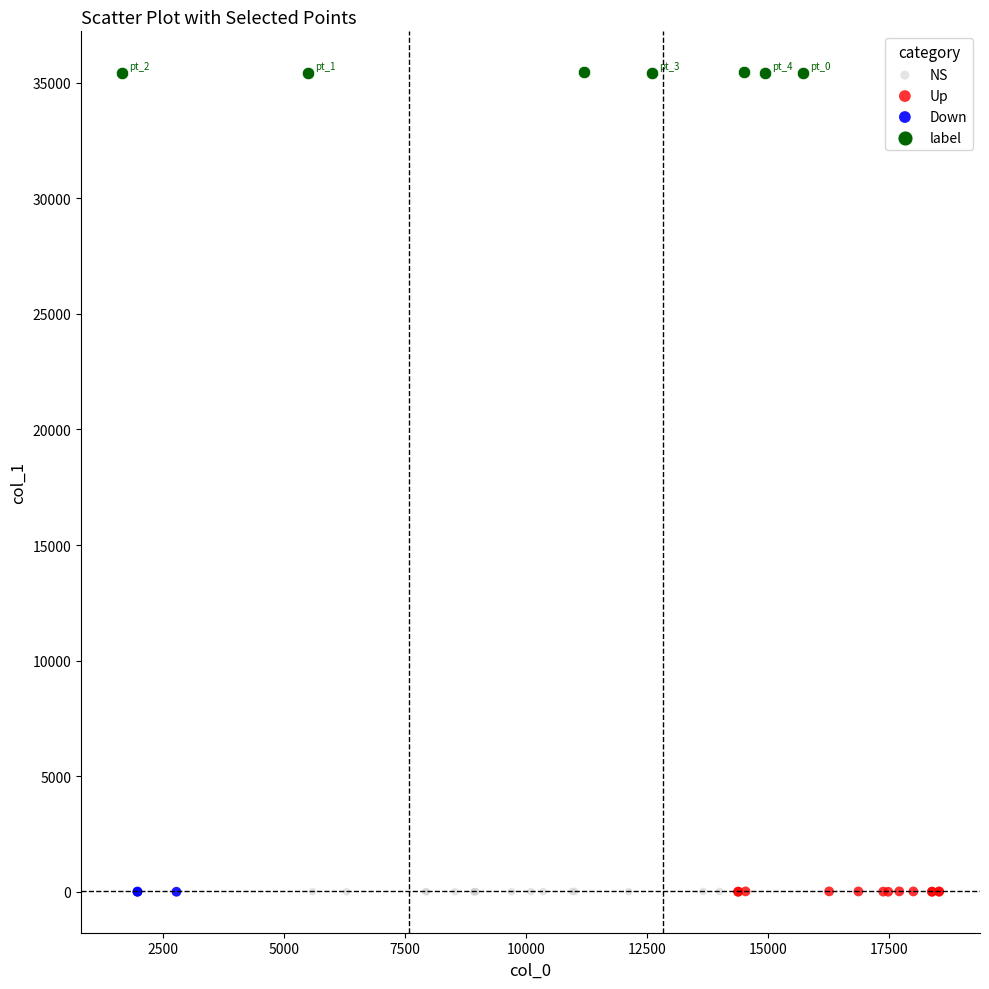

What are all the series names shown in the legend?

NS, Up, Down, label